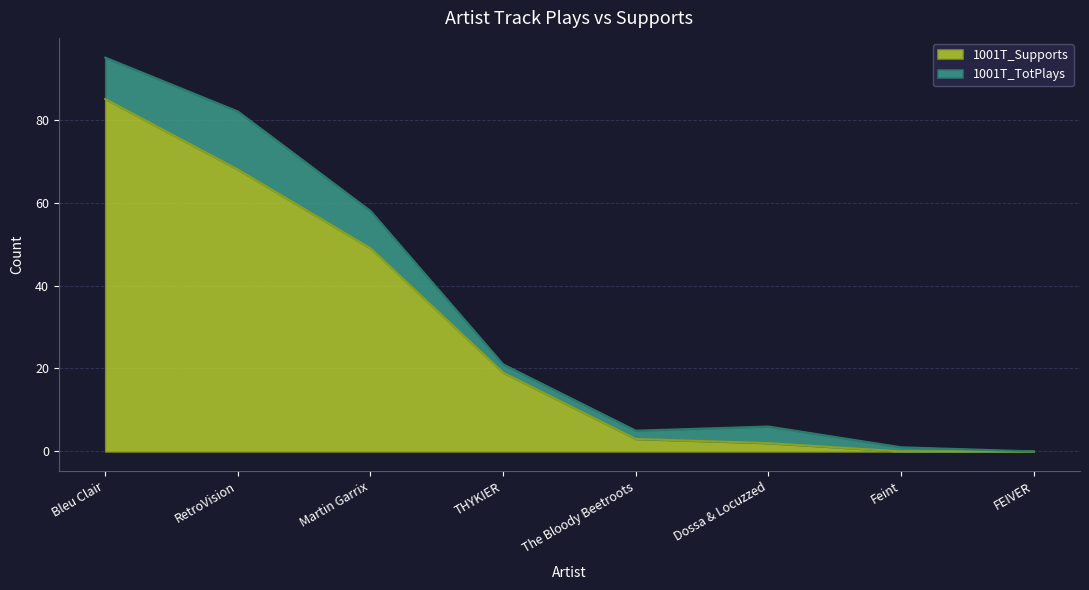

What is the spread (max minus min) of values at THYKIER?

2